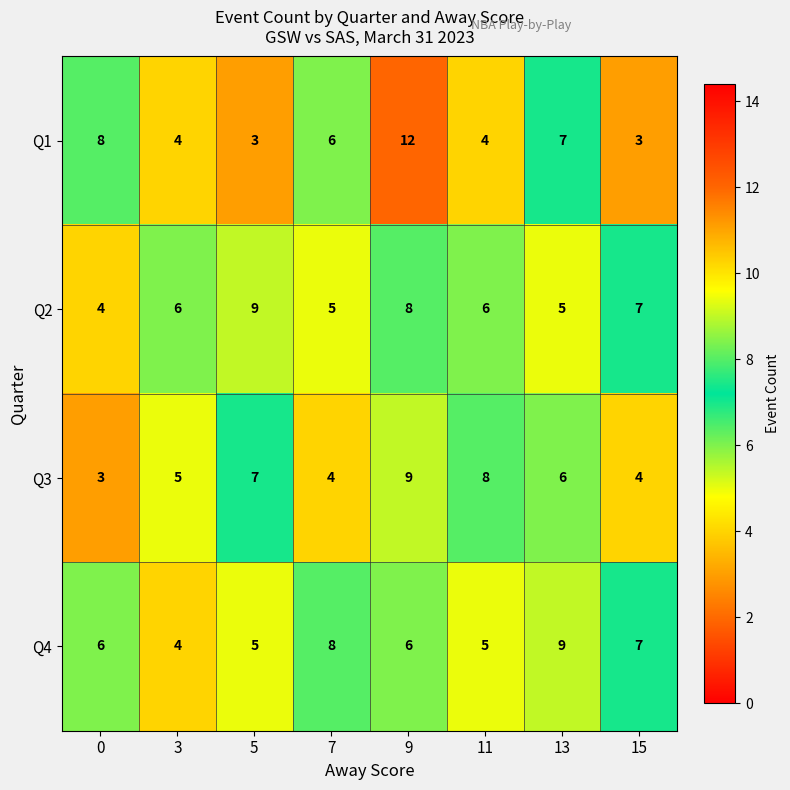

Read the Q2 value at 5.

9